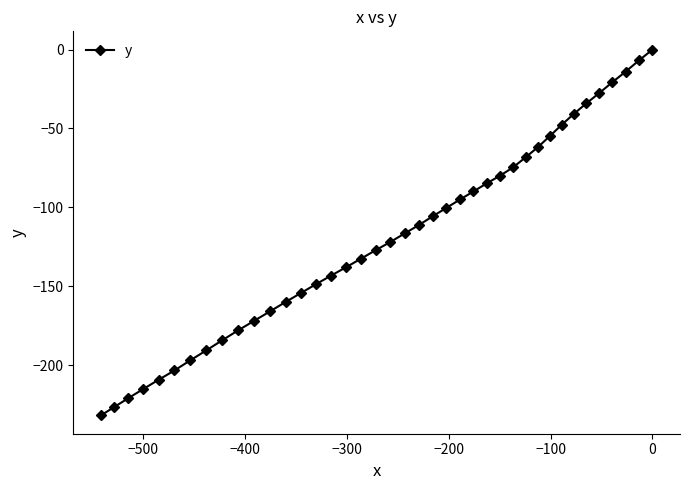

What is the difference between the maximum and minimum values?

231.9